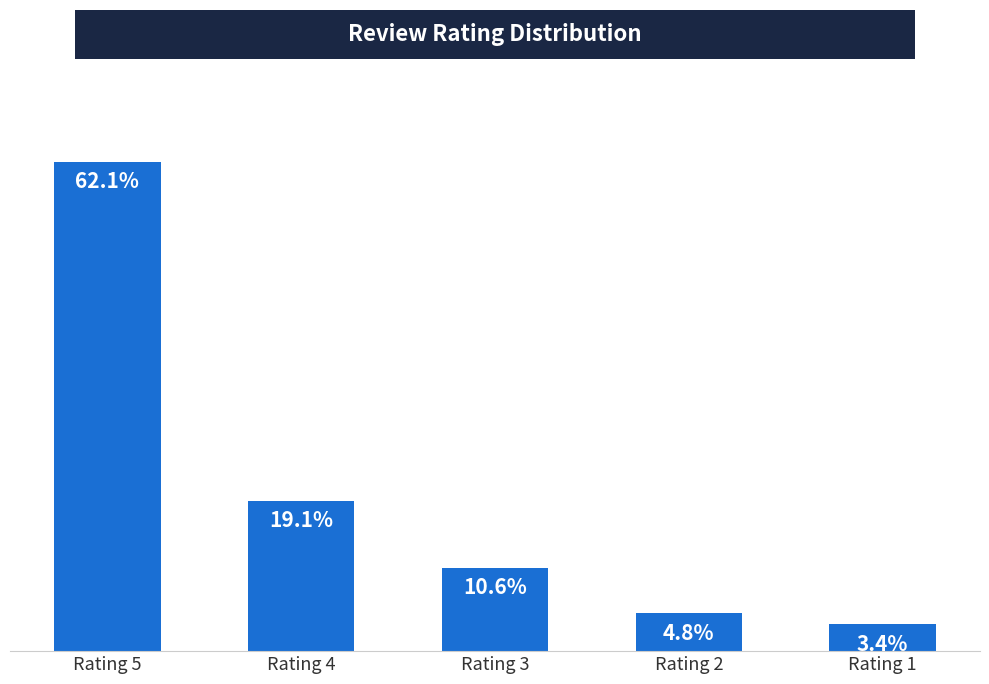

Are the bars horizontal?

No